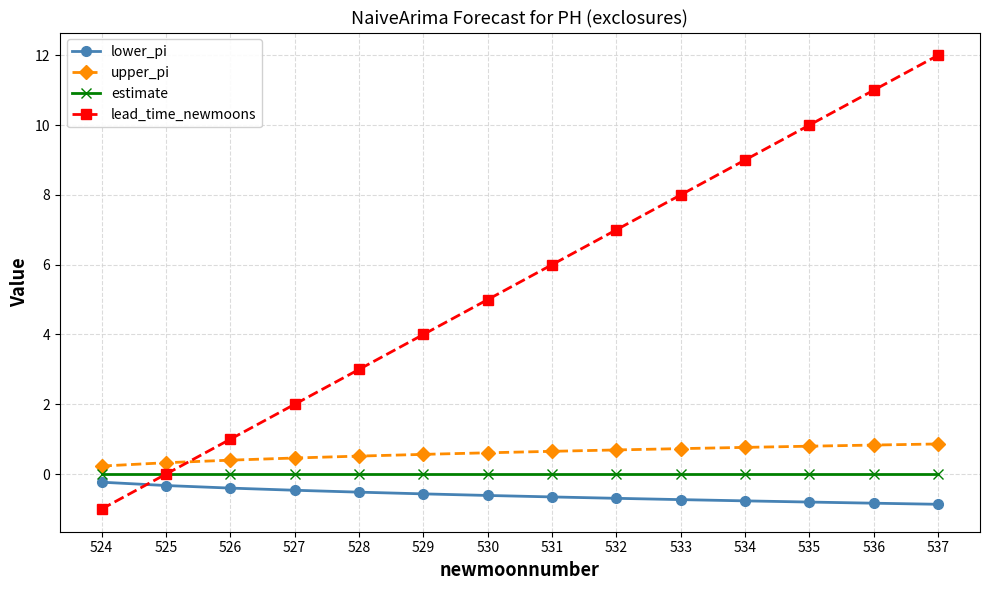

Between 525 and 529, which series saw the biggest shift?

lead_time_newmoons